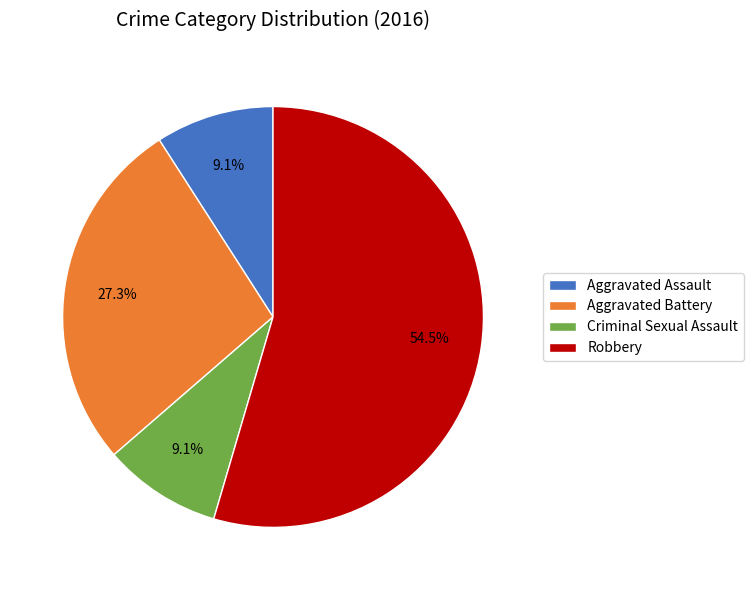

What percentage do Aggravated Assault and Aggravated Battery together represent?

36.4%